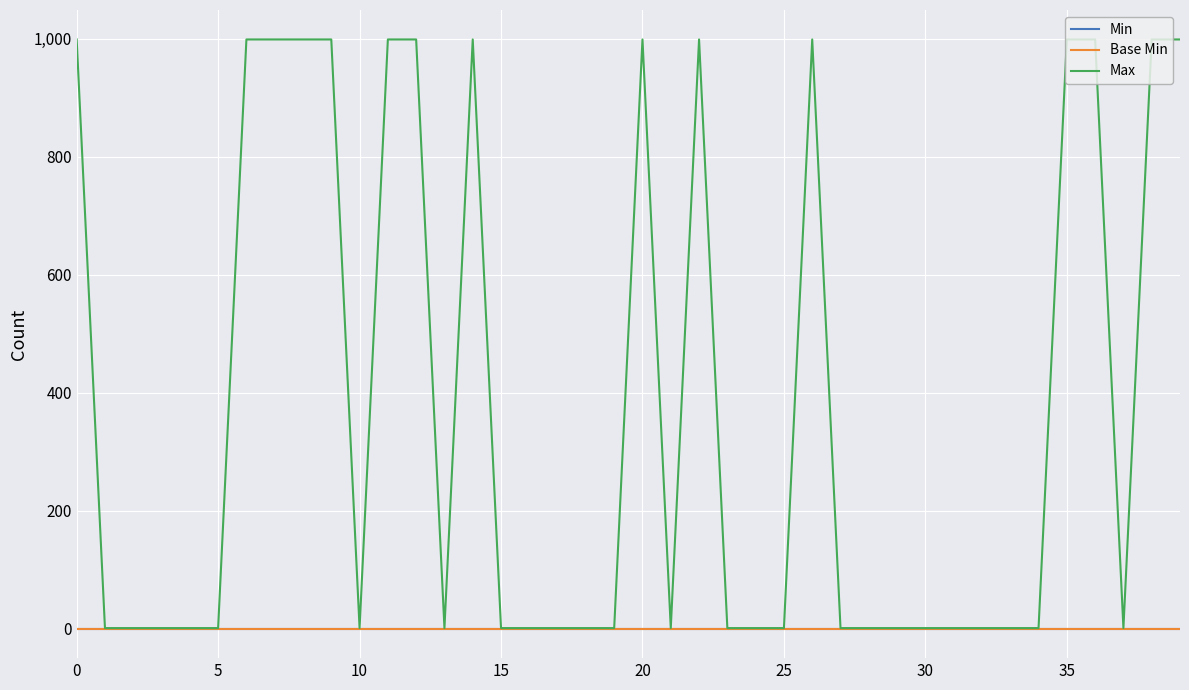

True or false: Max and Min intersect in this chart.

False